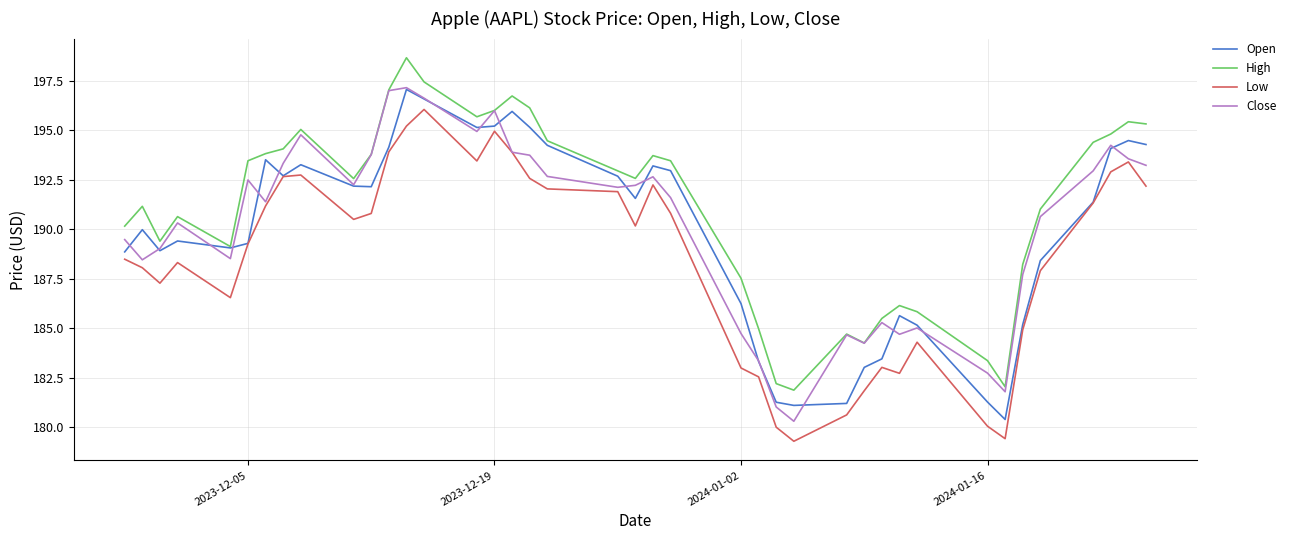

What is the smallest value displayed?

179.3